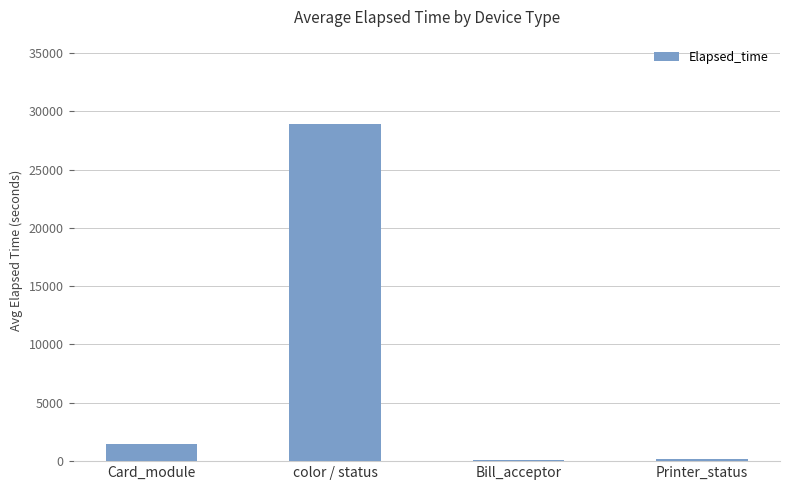

What is the sum of all values?

30698